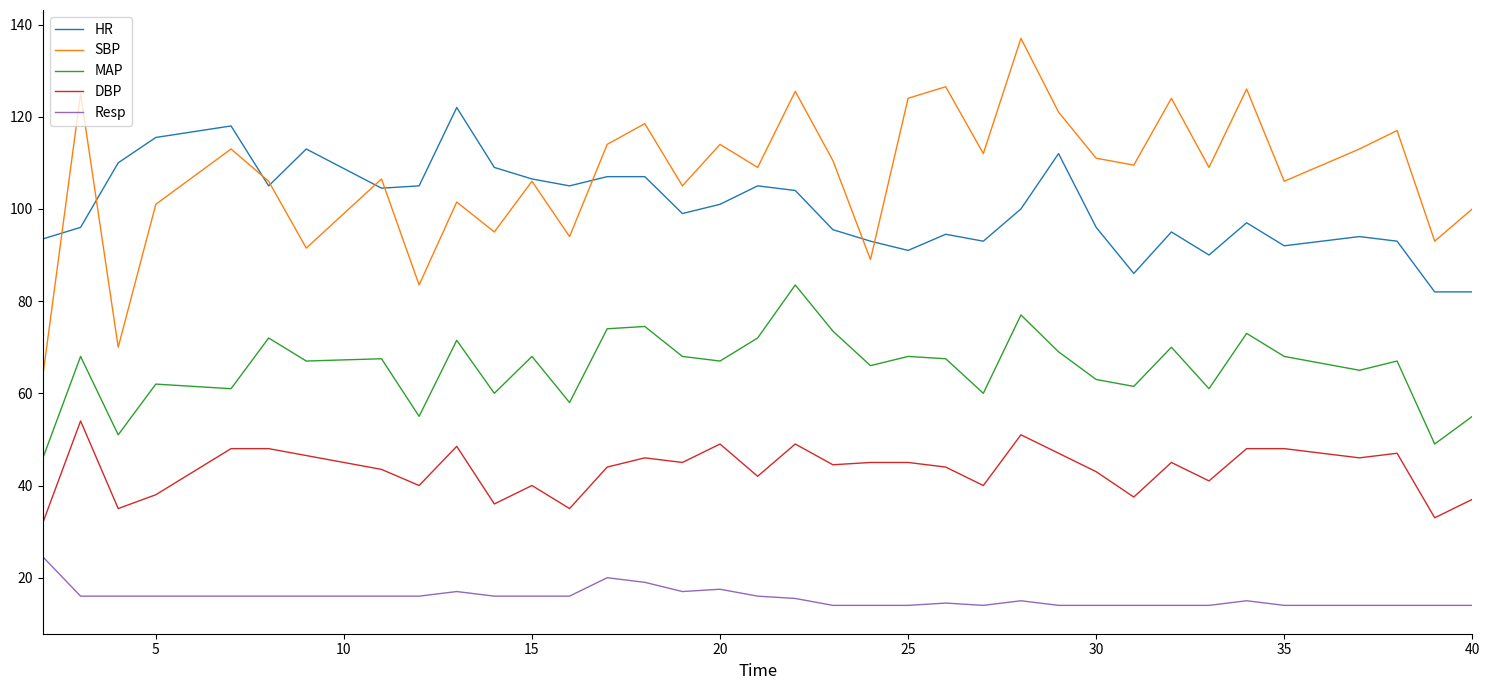

Which series has the largest range (max minus min)?

SBP